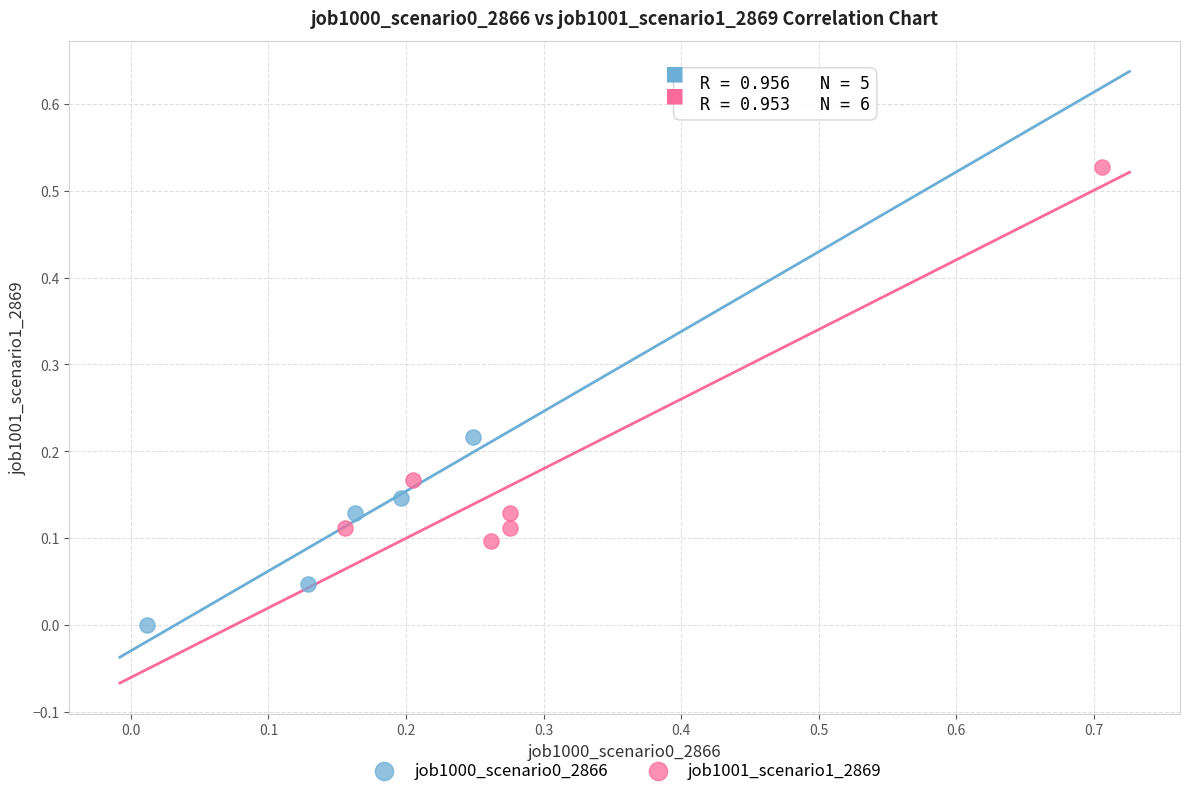

Which series reaches the maximum Y coordinate?

job1001_scenario1_2869